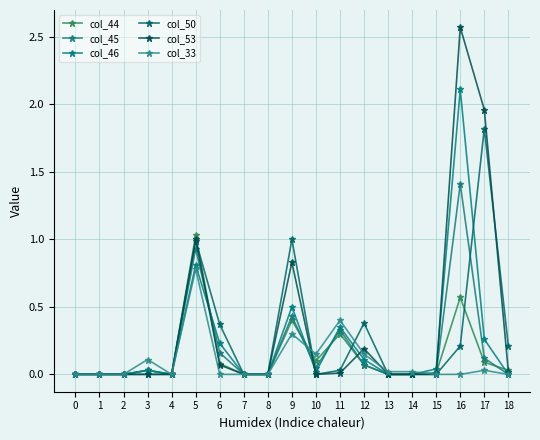

How many categories are shown in the chart?

19